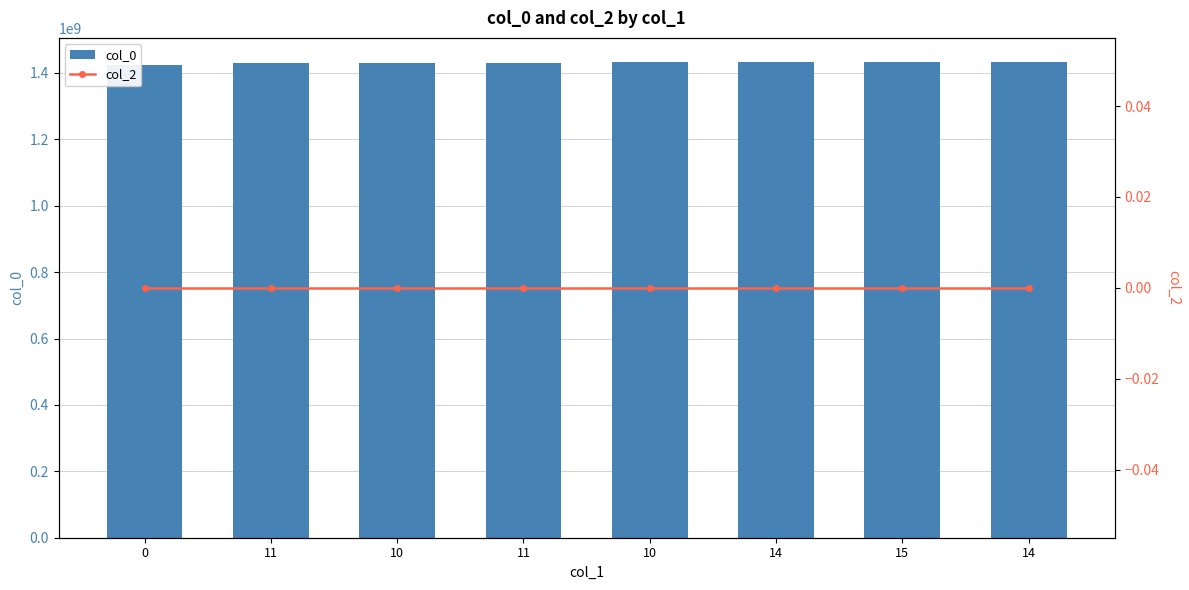

Rank the series by their maximum value, from highest to lowest.

col_0, col_2